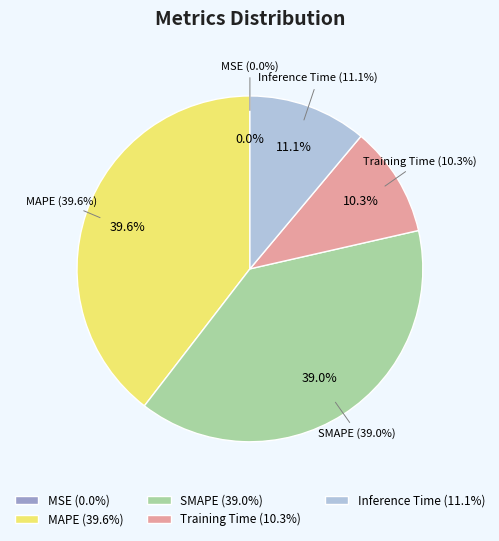

To the nearest percent, what is the difference between the largest and smallest slice percentages?

40%